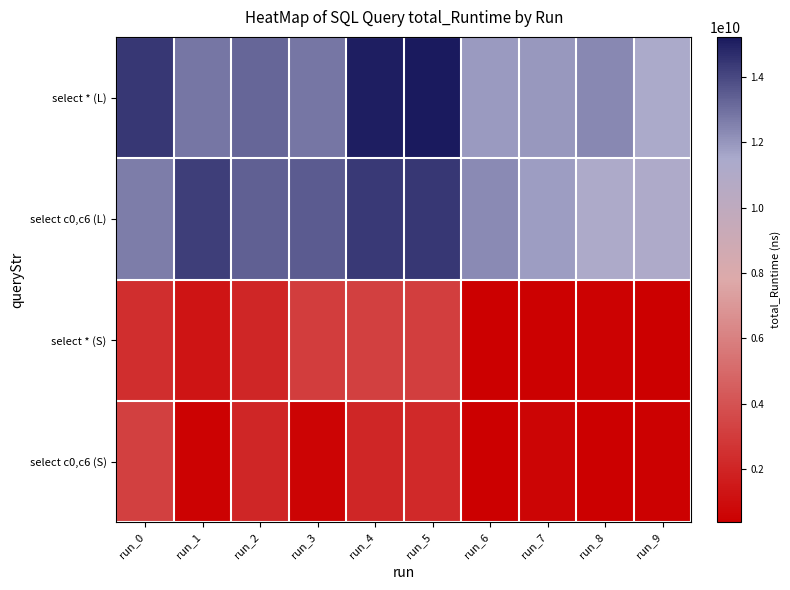

Reading left to right, extract all data points from this chart.

select * (L): run_0=14426118665	run_1=12815431658	run_2=13236545305	run_3=12824537315	run_4=15084505145	run_5=15217098187	run_6=11906276131	run_7=11963739473	run_8=12345607516	run_9=11344414965
select c0,c6 (L): run_0=12659686490	run_1=14251538721	run_2=13371289730	run_3=13513043613	run_4=14405463818	run_5=14460230540	run_6=12306153679	run_7=11829301836	run_8=11275069333	run_9=11182790156
select * (S): run_0=2421550129	run_1=1274310718	run_2=2061280315	run_3=3048261890	run_4=3217909830	run_5=3139489291	run_6=380347213	run_7=459288091	run_8=500564810	run_9=401573369
select c0,c6 (S): run_0=3194014933	run_1=520912735	run_2=2107977847	run_3=603479478	run_4=2075349579	run_5=2189296312	run_6=414427773	run_7=639467726	run_8=438189973	run_9=441464011